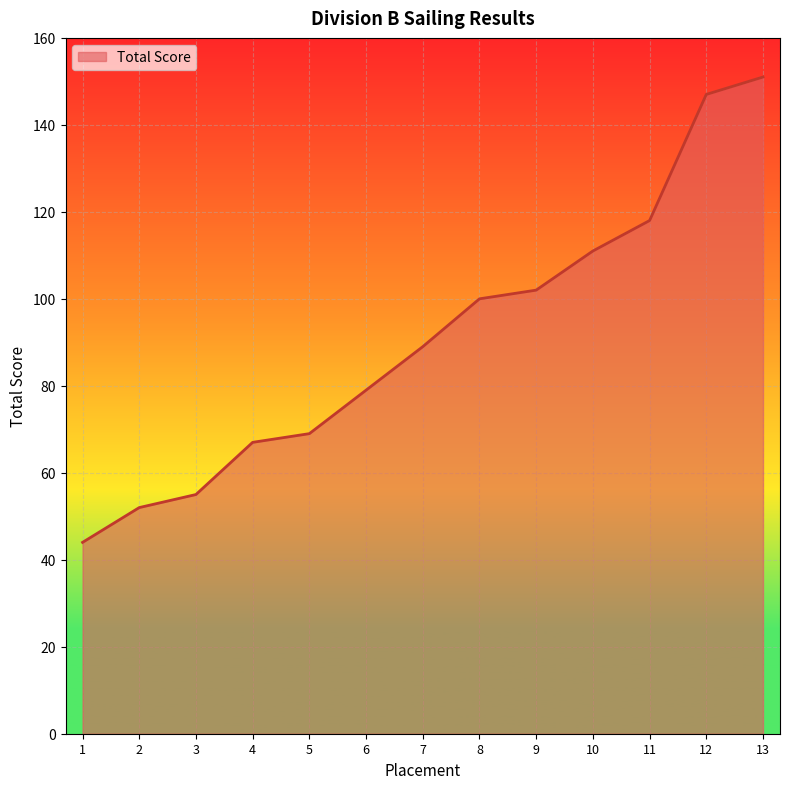

What is the change in value from 3 to 13?

+96